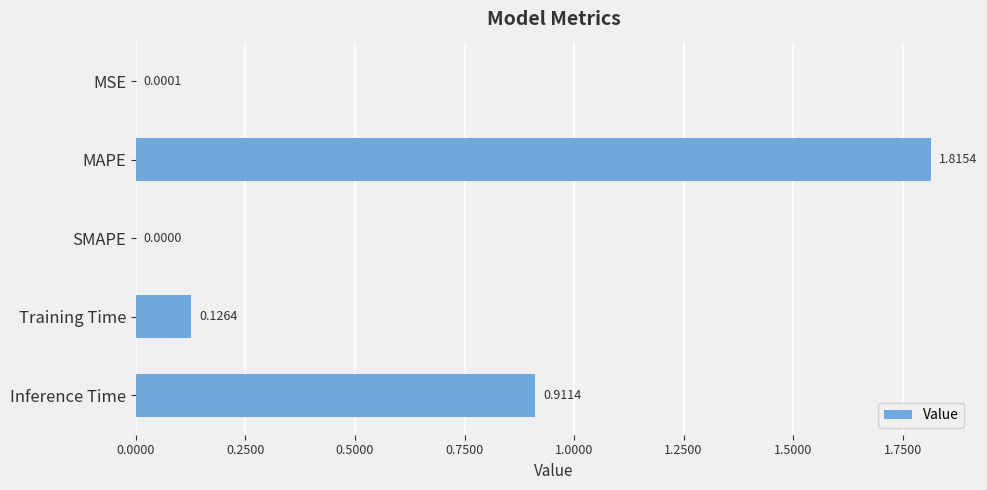

Between MSE and SMAPE, which is larger?

MSE